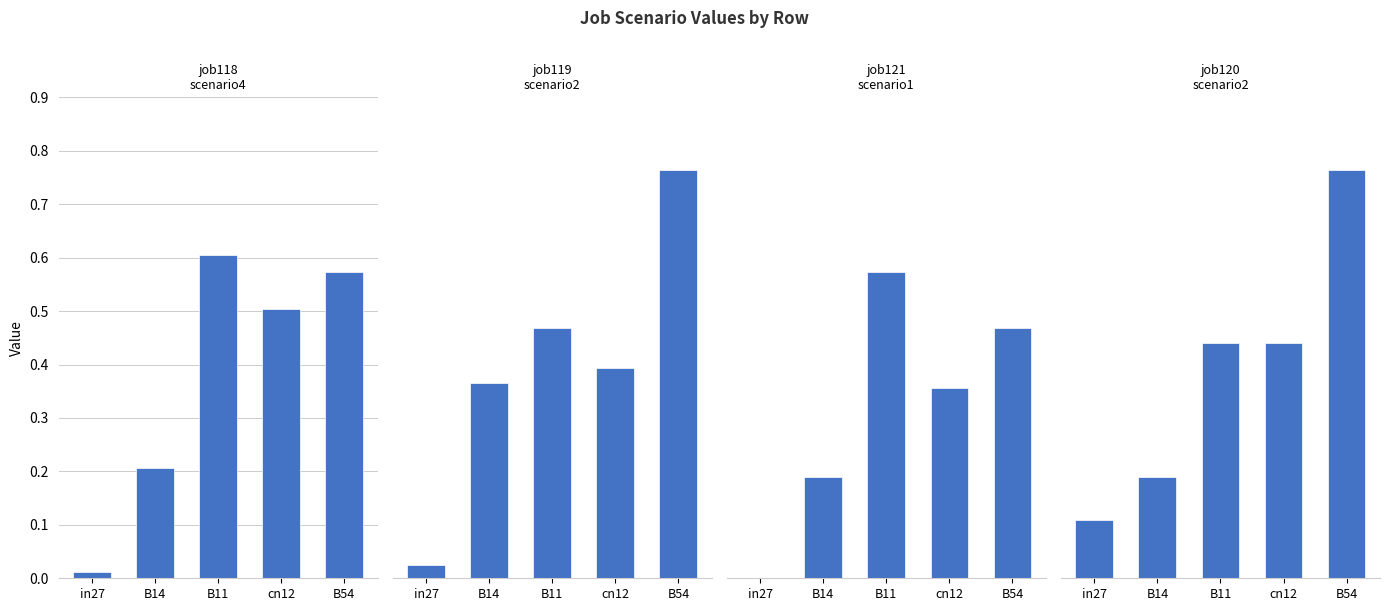

Is the value of job120_scenario2_241 at B54 greater than the value of job121_scenario1_245 at cn12?

Yes